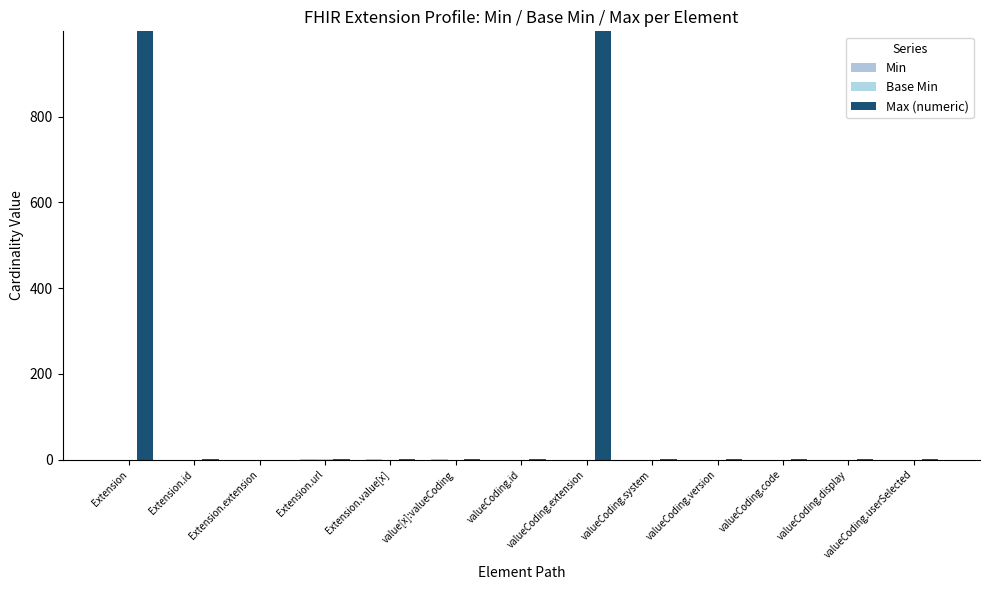

Reading left to right, list all the values displayed in this chart.

Min: Extension=0	Extension.id=0	Extension.extension=0	Extension.url=1	Extension.value[x]=1	value[x]:valueCoding=1	valueCoding.id=0	valueCoding.extension=0	valueCoding.system=0	valueCoding.version=0	valueCoding.code=0	valueCoding.display=0	valueCoding.userSelected=0
Base Min: Extension=0	Extension.id=0	Extension.extension=0	Extension.url=1	Extension.value[x]=0	value[x]:valueCoding=0	valueCoding.id=0	valueCoding.extension=0	valueCoding.system=0	valueCoding.version=0	valueCoding.code=0	valueCoding.display=0	valueCoding.userSelected=0
Max (numeric): Extension=999	Extension.id=1	Extension.extension=0	Extension.url=1	Extension.value[x]=1	value[x]:valueCoding=1	valueCoding.id=1	valueCoding.extension=999	valueCoding.system=1	valueCoding.version=1	valueCoding.code=1	valueCoding.display=1	valueCoding.userSelected=1